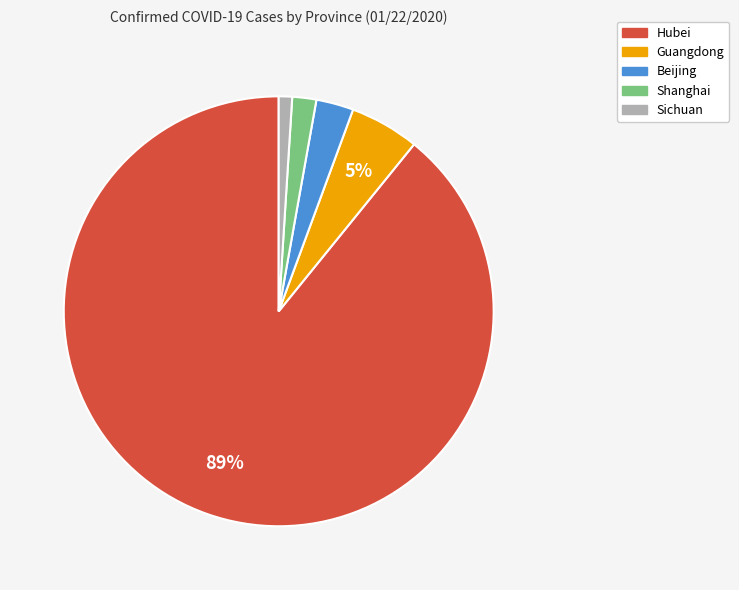

Which has a higher value, Hubei or Sichuan?

Hubei